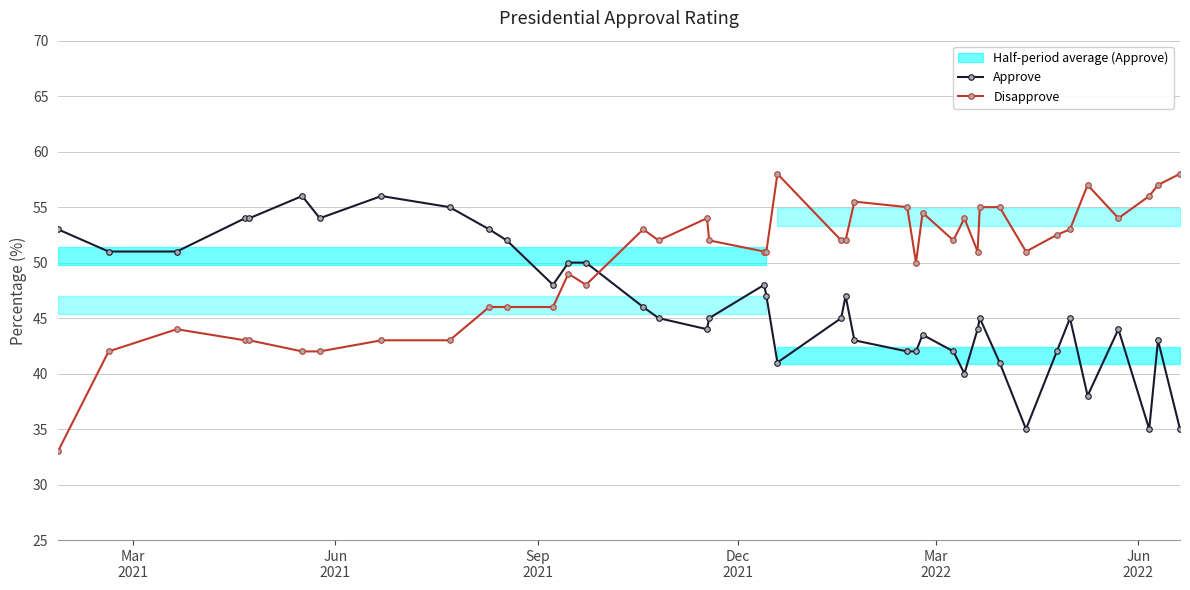

What is the highest value of the Disapprove series?

58.0